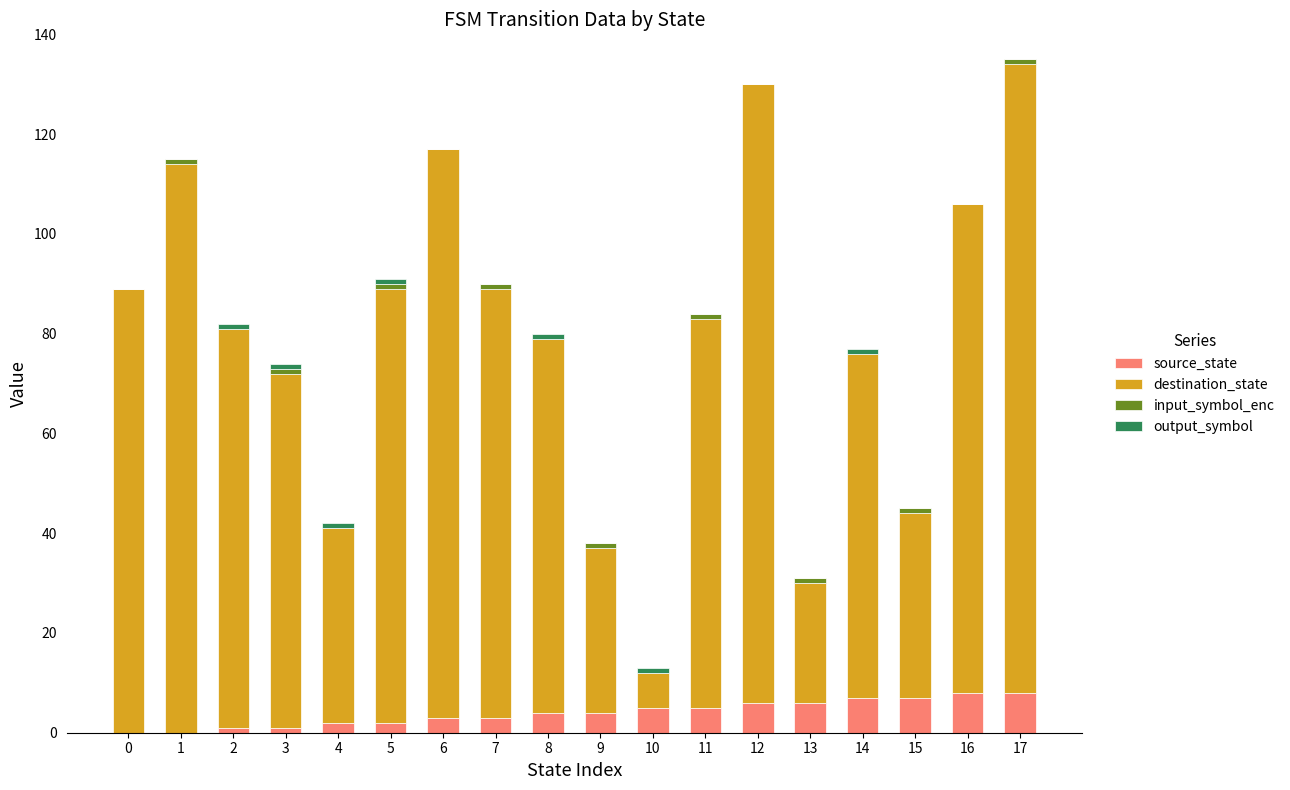

Is it true that source_state equals 8 at 17?

True